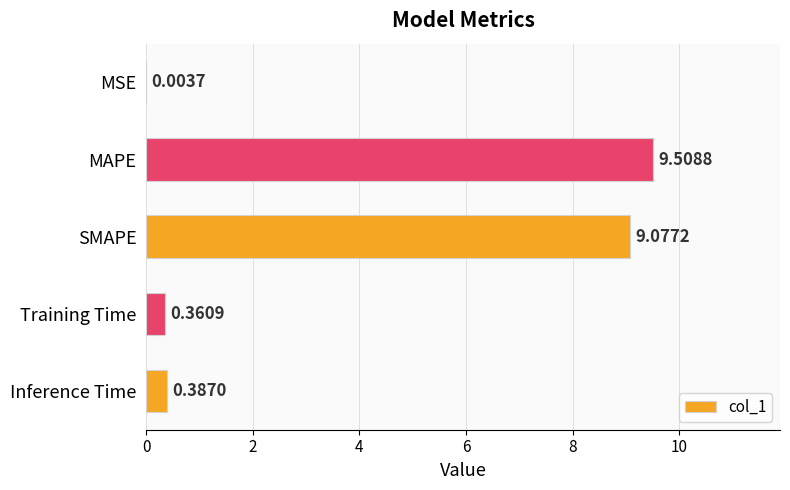

Between MAPE and SMAPE, which is larger?

MAPE